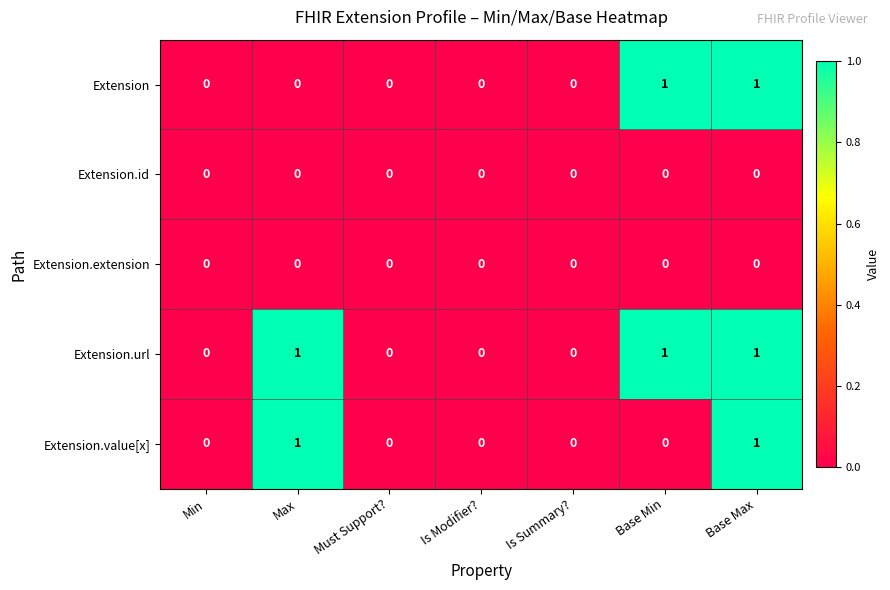

Is it true that Extension.value[x] equals -1 at Min?

False